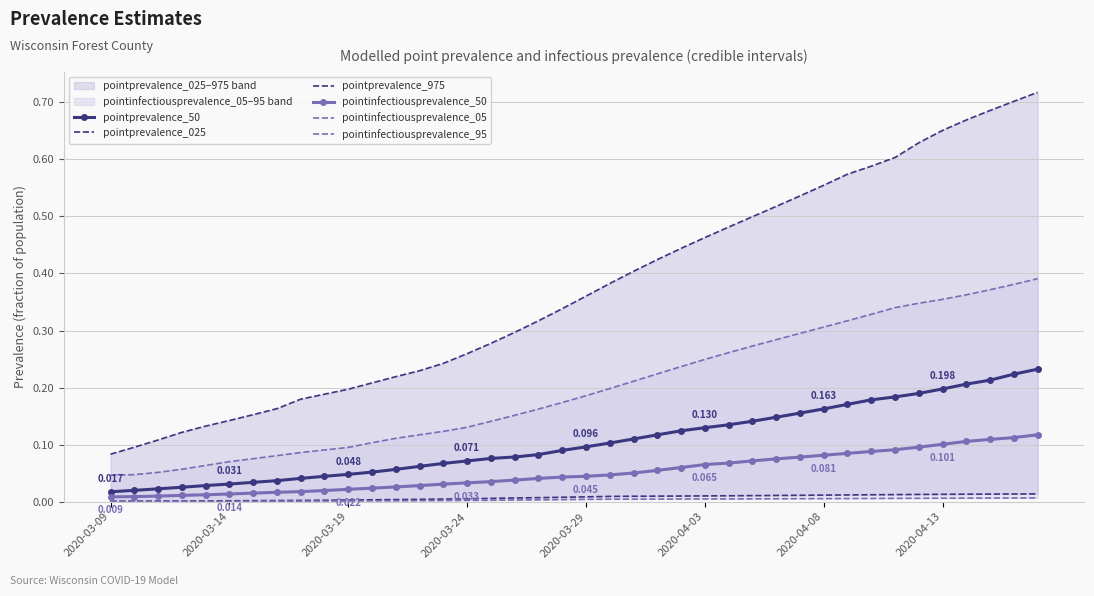

What is the average value of the pointinfectiousprevalence_95 series?

0.2